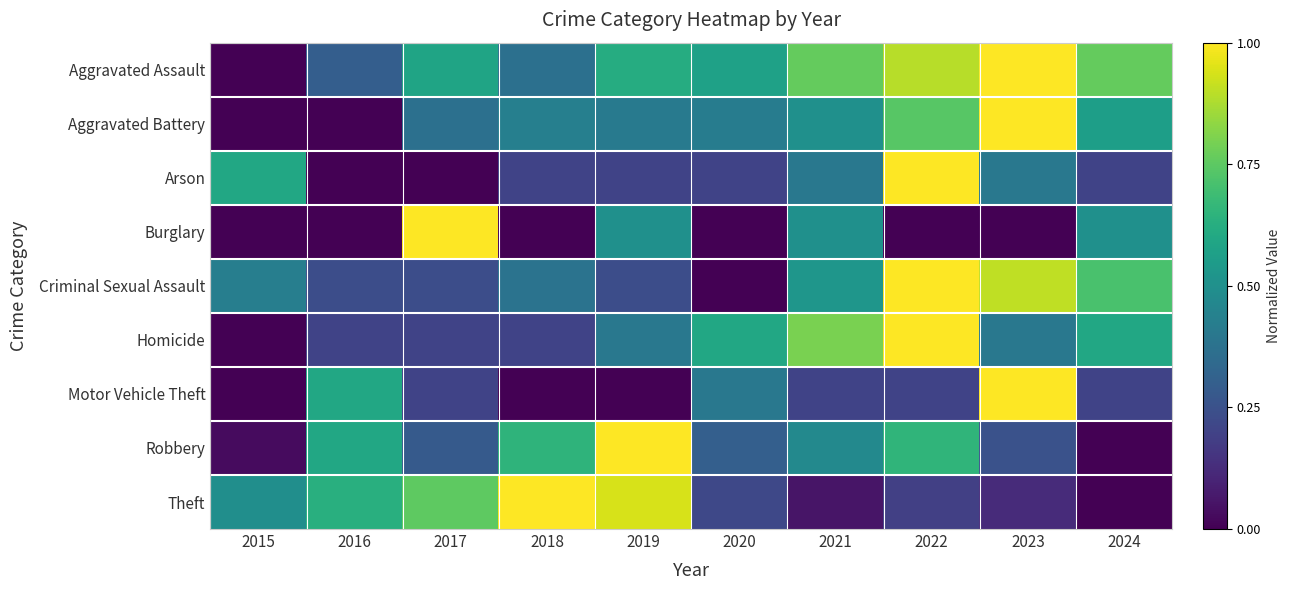

Reading left to right, list all the values displayed in this chart.

Aggravated Assault: 2015=0.0	2016=0.3	2017=0.6	2018=0.4	2019=0.6	2020=0.6	2021=0.8	2022=0.9	2023=1.0	2024=0.8
Aggravated Battery: 2015=0.0	2016=0.0	2017=0.4	2018=0.4	2019=0.4	2020=0.4	2021=0.5	2022=0.7	2023=1.0	2024=0.6
Arson: 2015=0.6	2016=0.0	2017=0.0	2018=0.2	2019=0.2	2020=0.2	2021=0.4	2022=1.0	2023=0.4	2024=0.2
Burglary: 2015=0.0	2016=0.0	2017=1.0	2018=0.0	2019=0.5	2020=0.0	2021=0.5	2022=0.0	2023=0.0	2024=0.5
Criminal Sexual Assault: 2015=0.4	2016=0.2	2017=0.2	2018=0.4	2019=0.2	2020=0.0	2021=0.5	2022=1.0	2023=0.9	2024=0.7
Homicide: 2015=0.0	2016=0.2	2017=0.2	2018=0.2	2019=0.4	2020=0.6	2021=0.8	2022=1.0	2023=0.4	2024=0.6
Motor Vehicle Theft: 2015=0.0	2016=0.6	2017=0.2	2018=0.0	2019=0.0	2020=0.4	2021=0.2	2022=0.2	2023=1.0	2024=0.2
Robbery: 2015=0.0	2016=0.6	2017=0.3	2018=0.6	2019=1.0	2020=0.3	2021=0.5	2022=0.7	2023=0.3	2024=0.0
Theft: 2015=0.5	2016=0.6	2017=0.8	2018=1.0	2019=0.9	2020=0.2	2021=0.1	2022=0.2	2023=0.1	2024=0.0